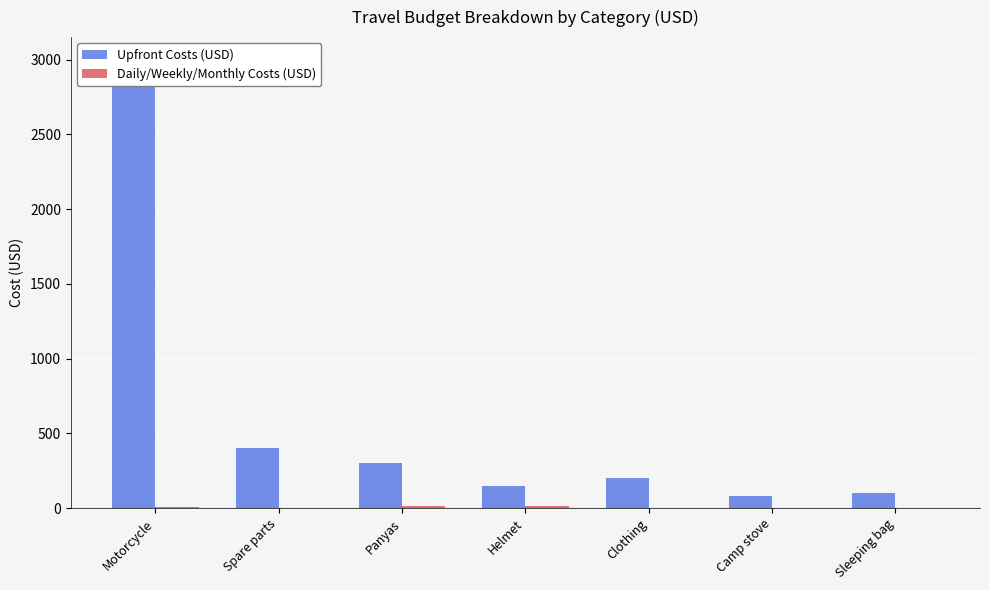

Reading right to left, list all the values displayed in this chart.

Upfront Costs (USD): 100	80	200	150	300	400	3000
Daily/Weekly/Monthly Costs (USD): 0	0	0	12	12	0	10